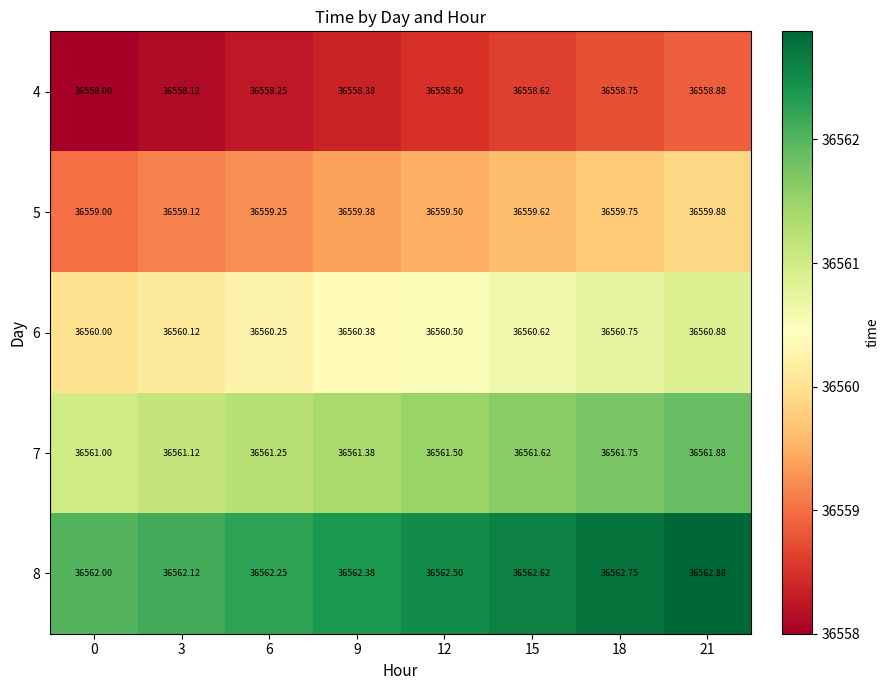

List the series in order of their overall mean, lowest first.

4, 5, 6, 7, 8